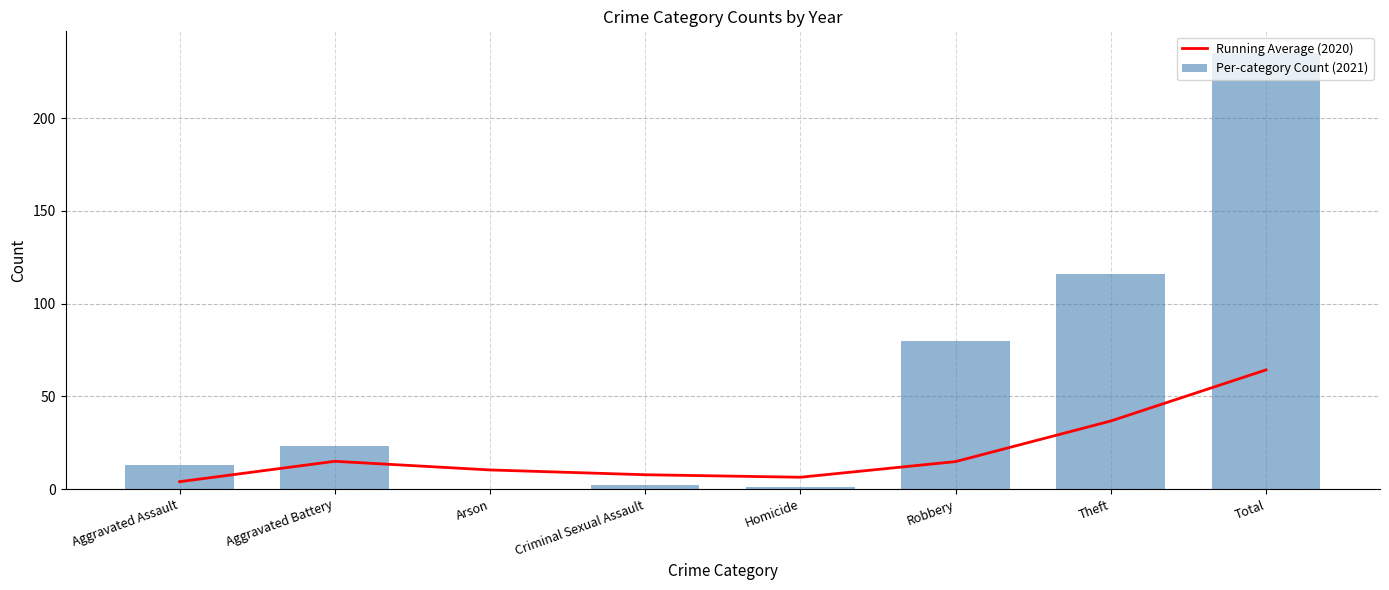

Rank the series by their average value, from highest to lowest.

Per-category Count (2021), Running Average (2020)